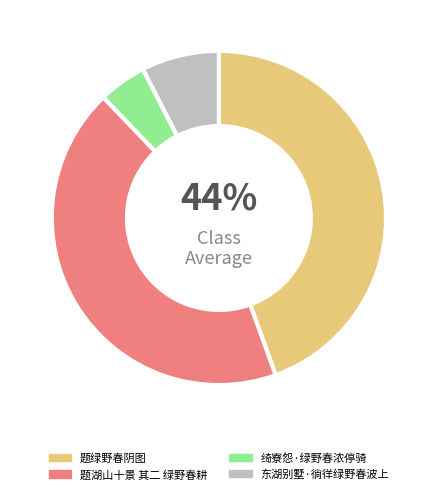

To the nearest percent, what is the average slice percentage?

25%